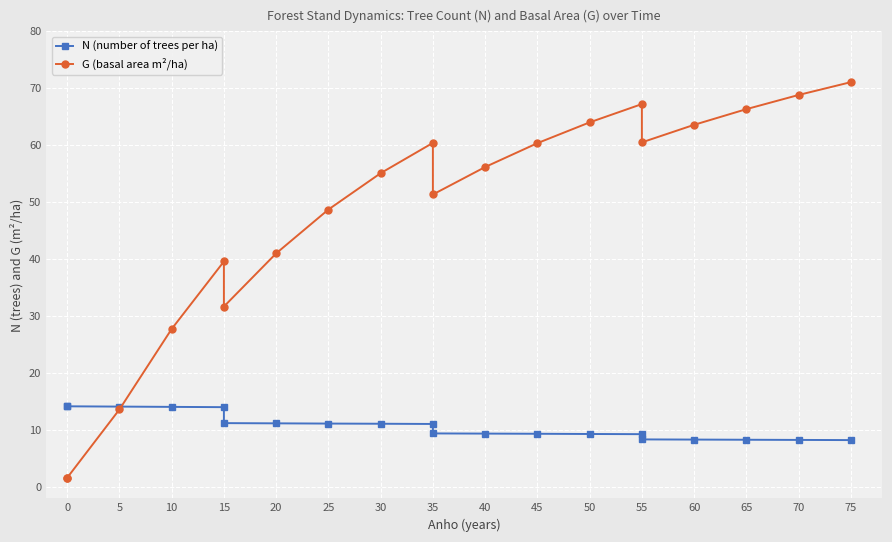

After their last crossing, which series has the higher values: G (basal area m²/ha) or N (number of trees per ha)?

G (basal area m²/ha)